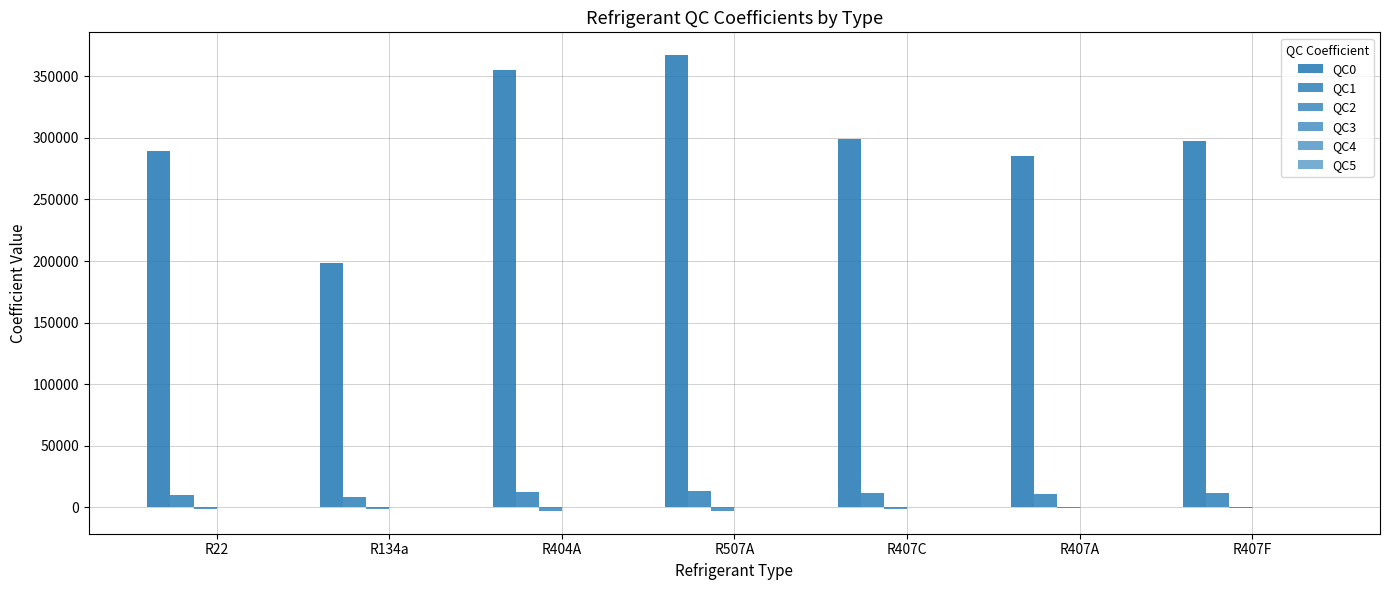

What is the spread (max minus min) of values at R407F?

298611.6